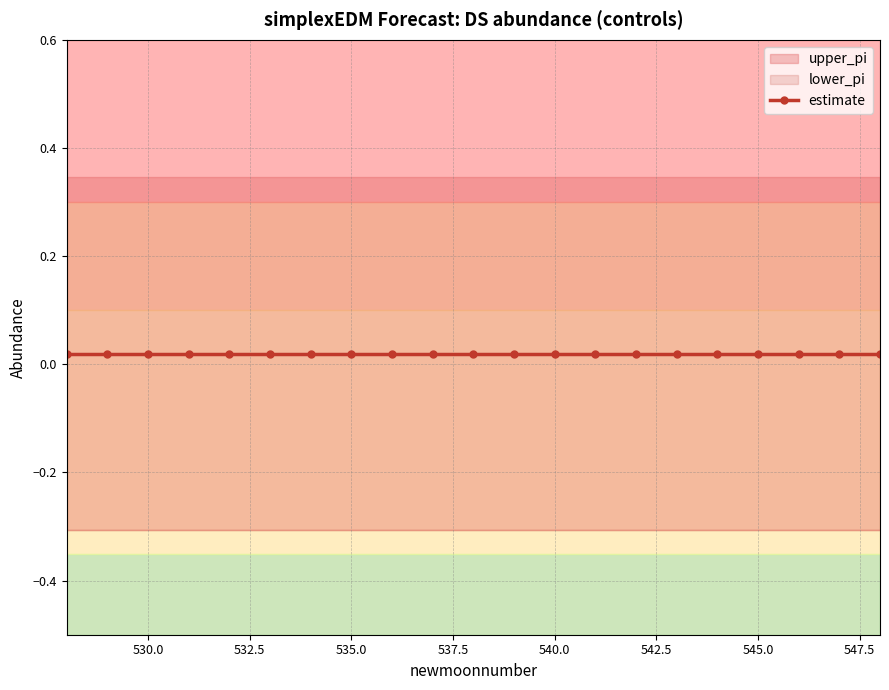

Which series has the widest spread of values?

upper_pi